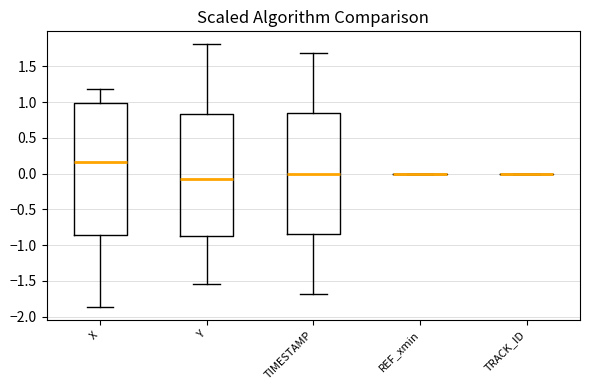

Reading left to right, read every box against the y-axis: the position of its median line, the range the box covers, and the ends of its whiskers. The values are not printed on the chart, so give them approximately, as read against the axis.

X: median 0.15, box -0.85 to 1.00, whiskers -1.85 to 1.20
Y: median -0.10, box -0.85 to 0.85, whiskers -1.55 to 1.80
TIMESTAMP: median 0.00, box -0.85 to 0.85, whiskers -1.70 to 1.70
REF_xmin: box collapsed to a line at 0.00, whiskers 0.00 to 0.00
TRACK_ID: box collapsed to a line at 0.00, whiskers 0.00 to 0.00